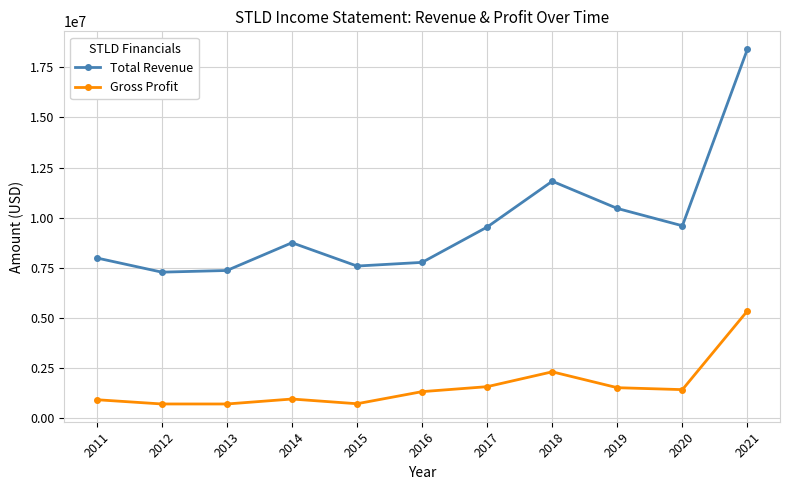

The value of Gross Profit at 2011 is 1630315. True or false?

False